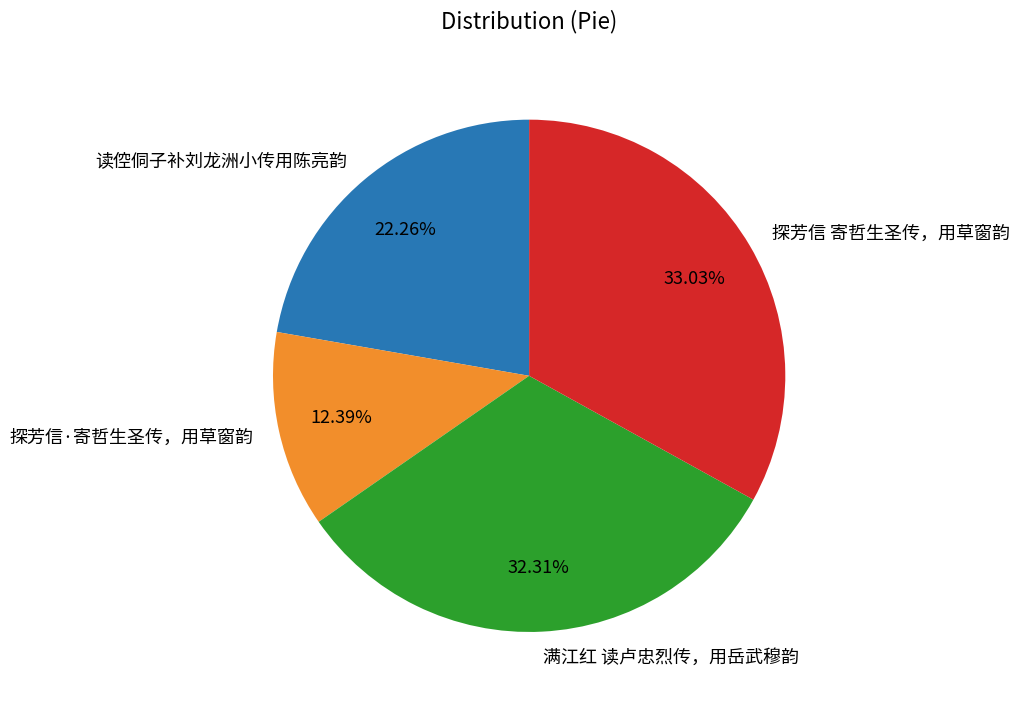

Combined, what portion of the pie is 读倥侗子补刘龙洲小传用陈亮韵 and 探芳信·寄哲生圣传，用草窗韵?

34.7%